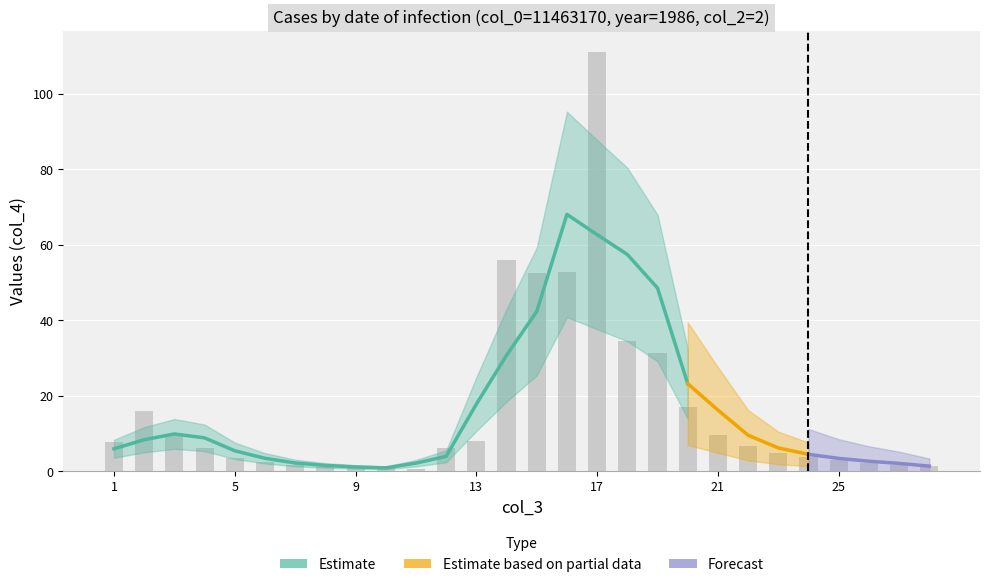

Does the chart contain stacked bars?

No